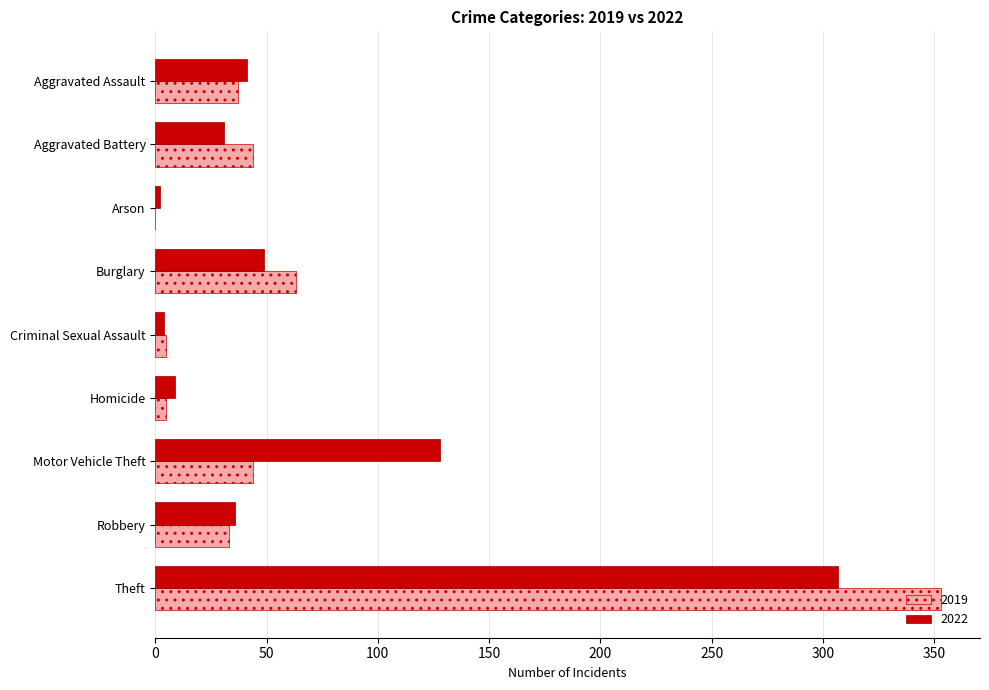

The 2019 series shows 353 at Theft. True or false?

True